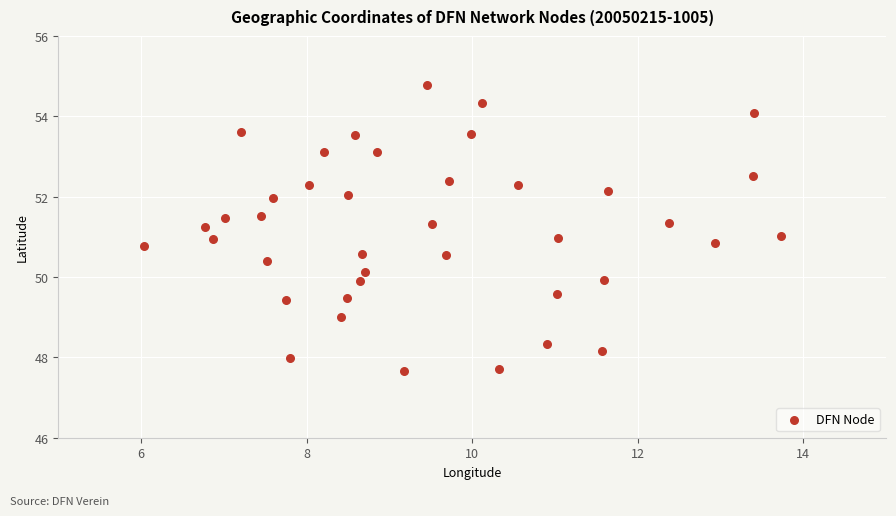

What is the range of Y values (max minus min)?

7.1